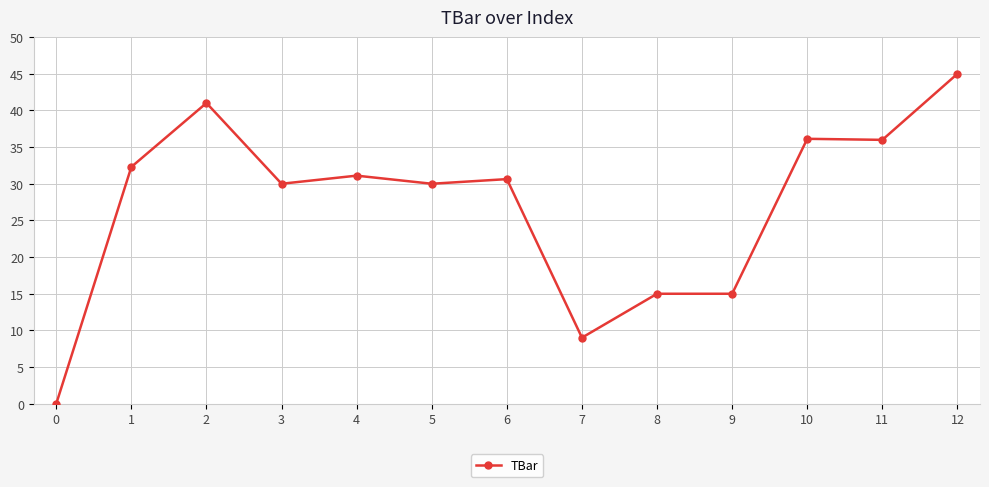

Which category has the highest value across all series?

12